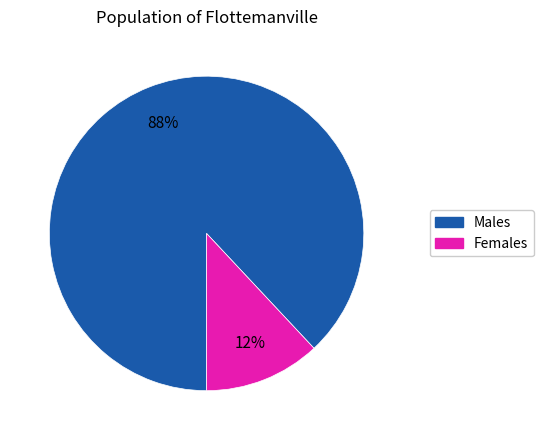

To the nearest percent, what is the average slice percentage?

50%